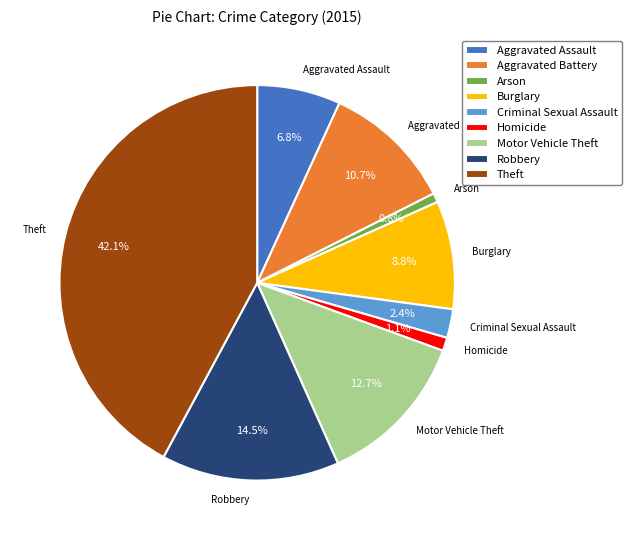

Does Aggravated Assault represent more than half of the total?

No